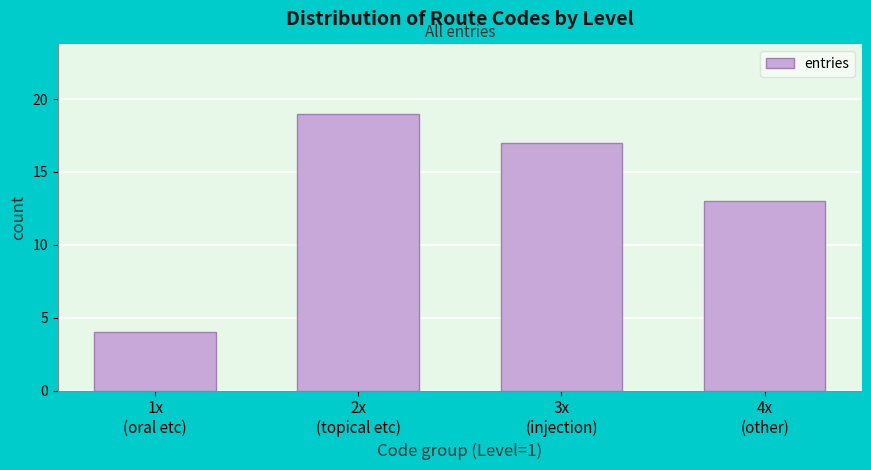

Reading right to left, extract all data points from this chart.

13	17	19	4